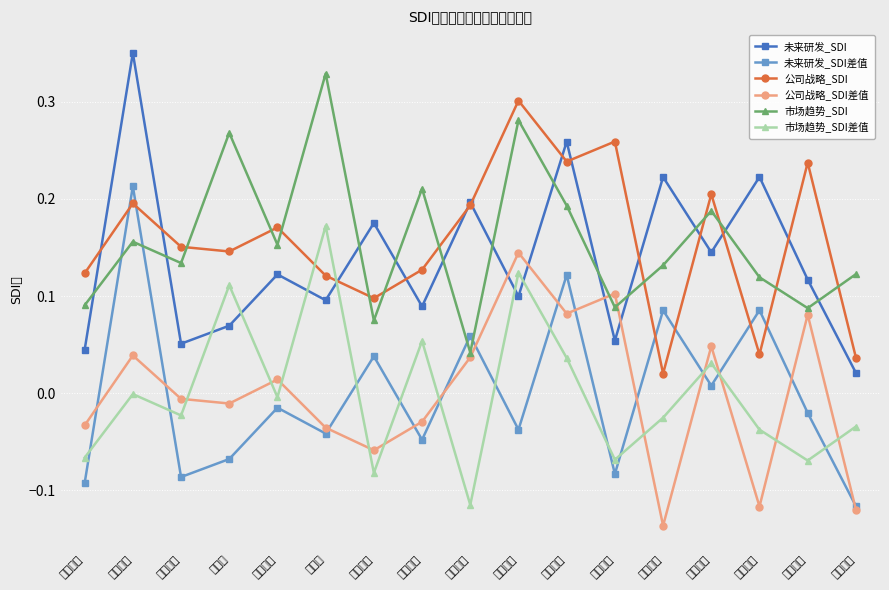

Rank the series by their maximum value, from lowest to highest.

公司战略_SDI差值, 市场趋势_SDI差值, 未来研发_SDI差值, 公司战略_SDI, 市场趋势_SDI, 未来研发_SDI